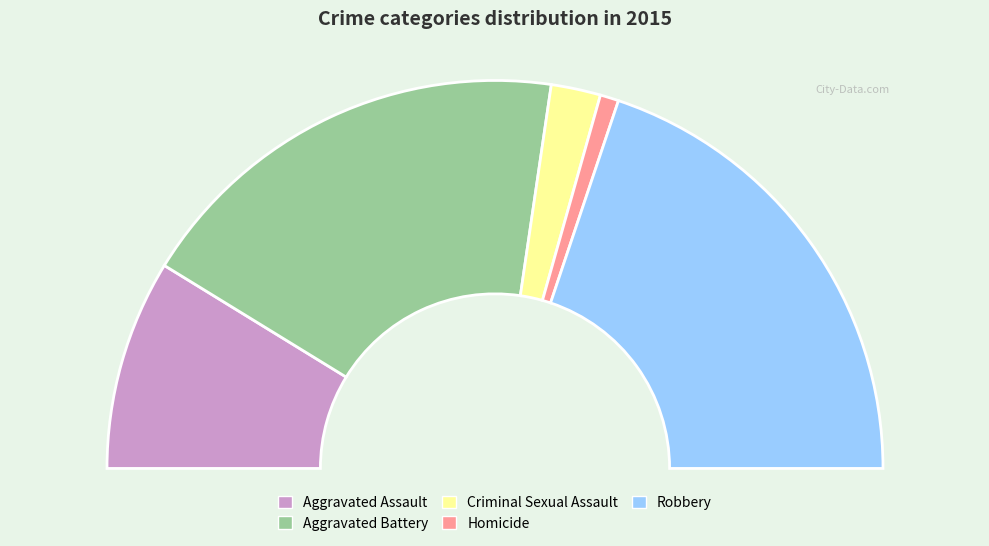

How many segments does this pie chart have?

5